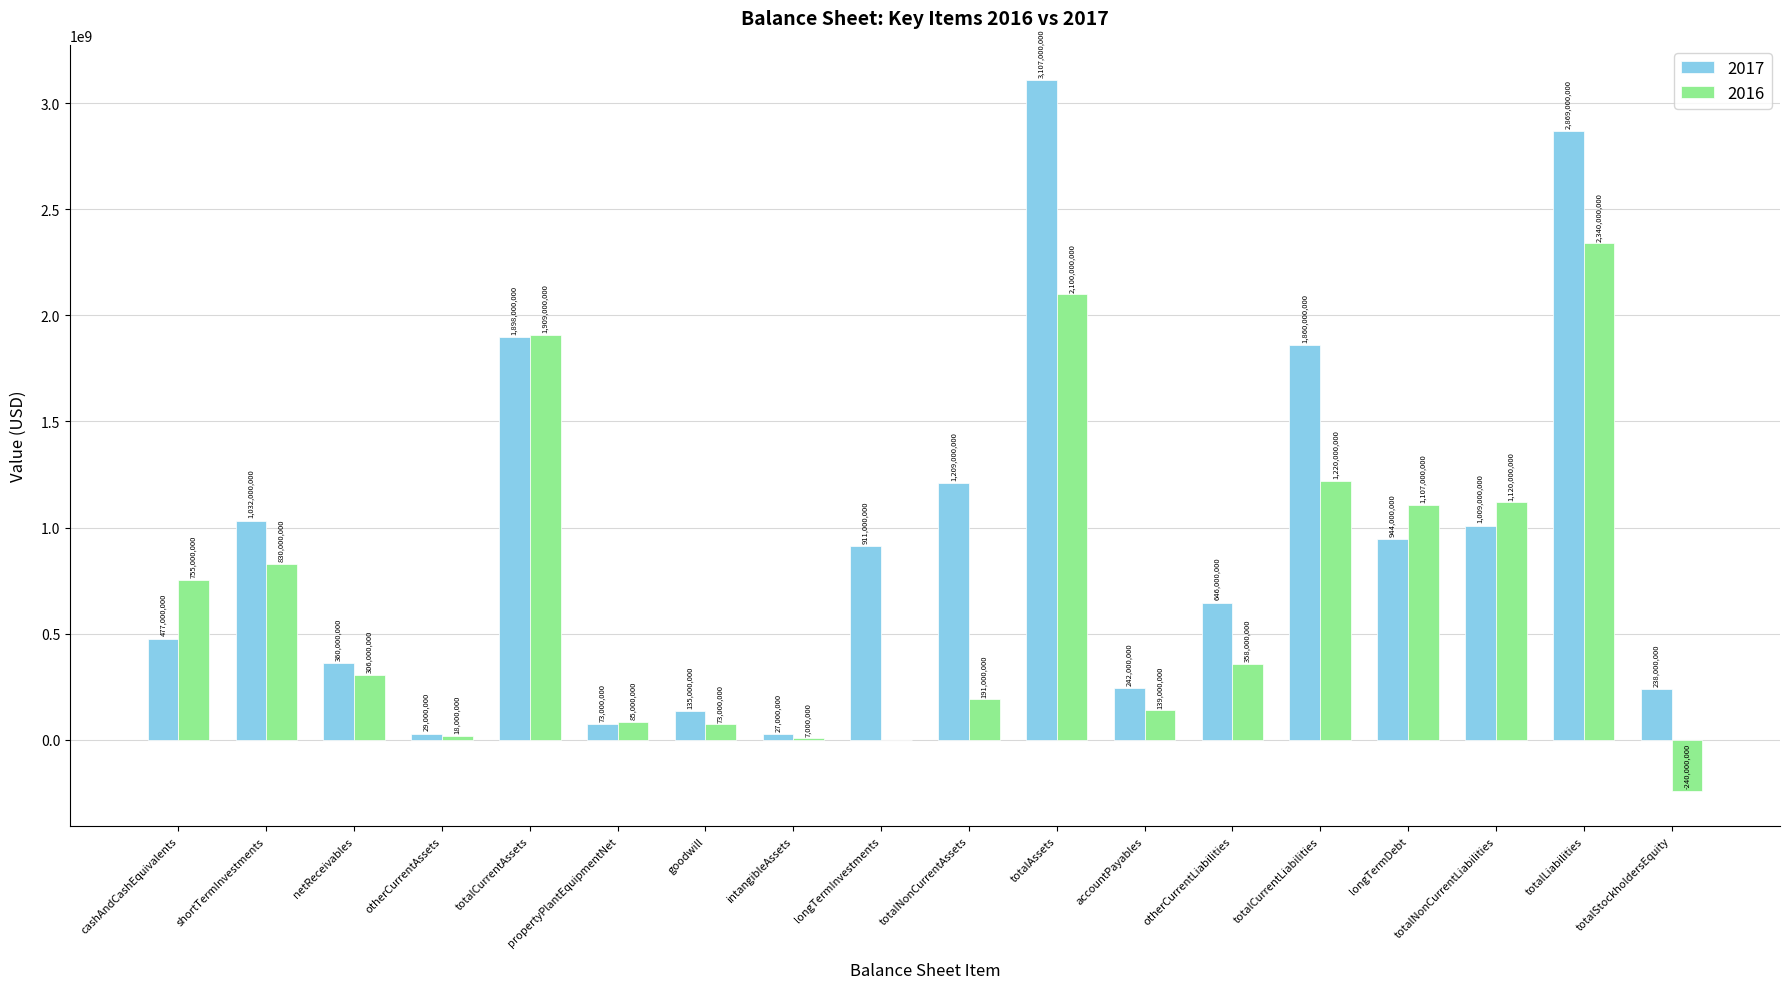

Is it true that 2017 equals 423776087 at accountPayables?

False